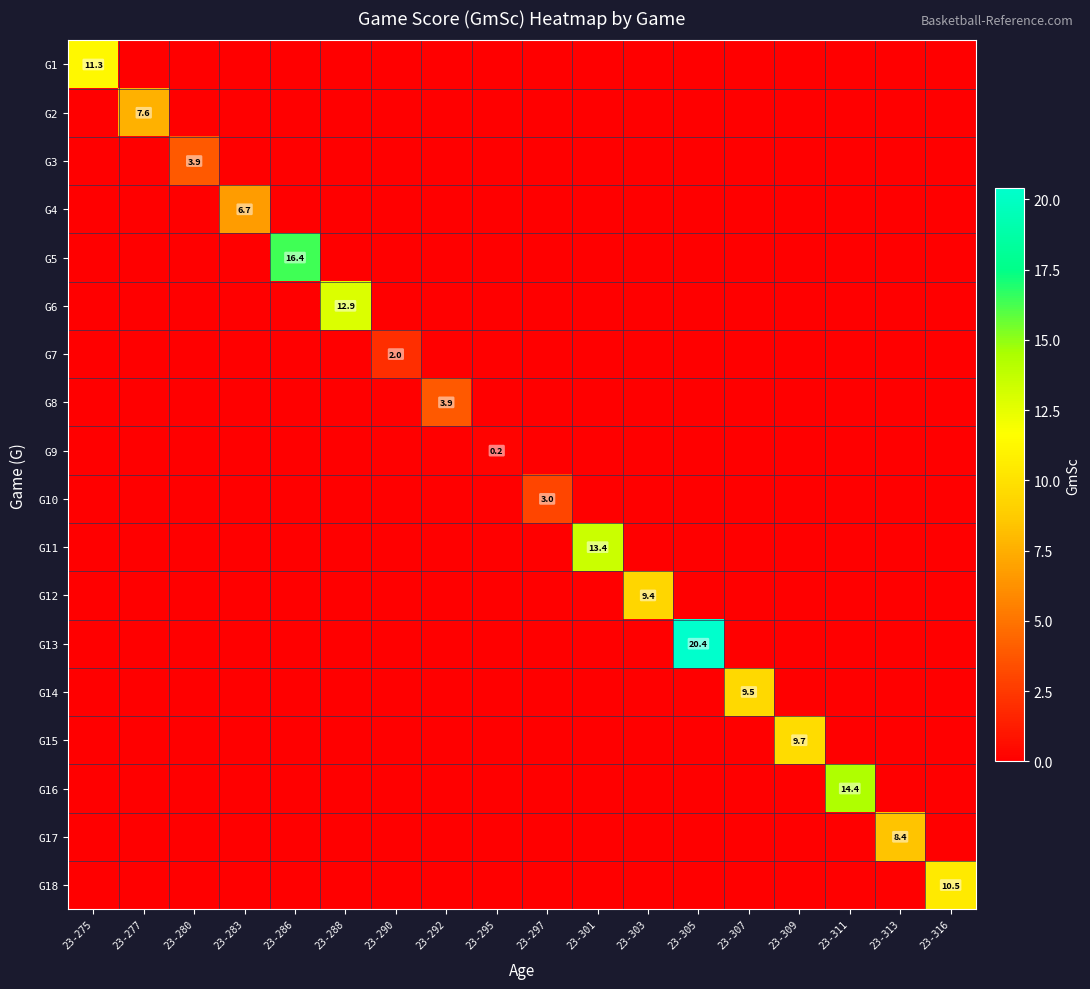

True or false: G14 has a value of 0.0 at 23-309.

True